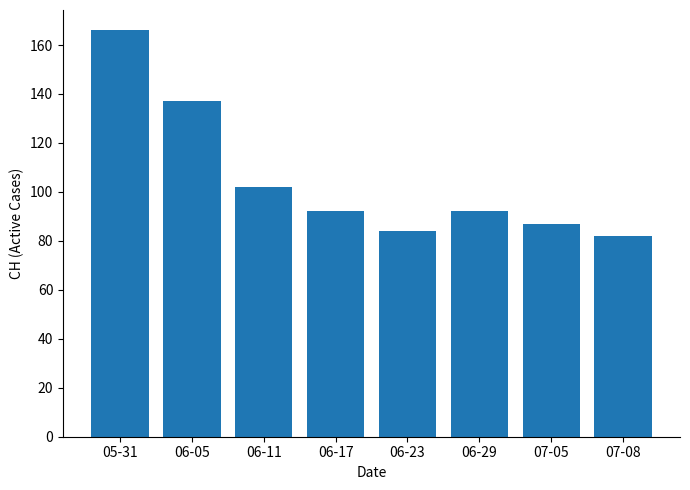

How many data points does each series have?

8